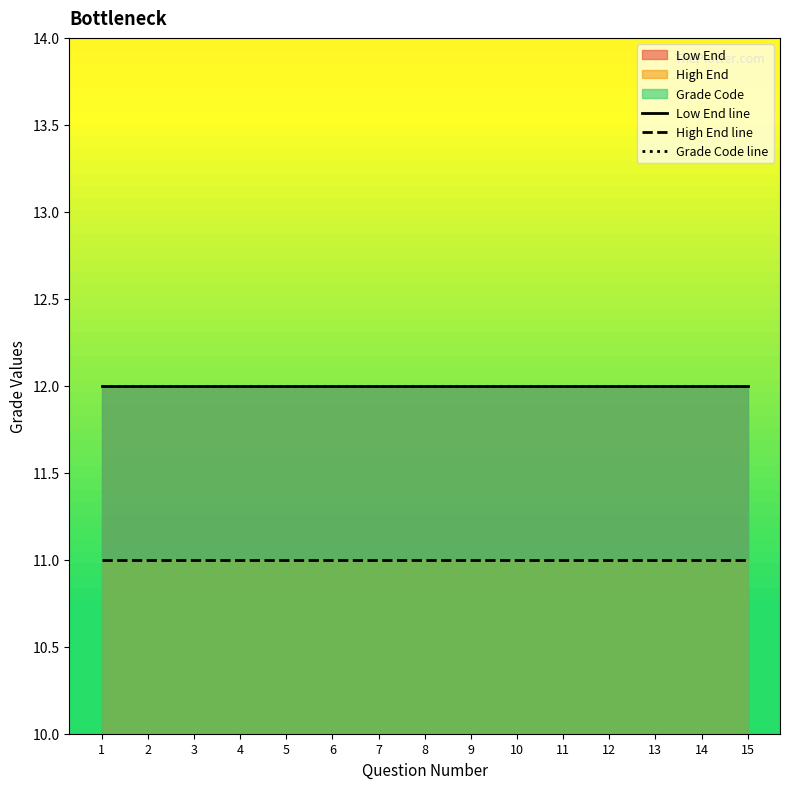

Reading left to right, extract all data points from this chart.

Low End line: 1=12	2=12	3=12	4=12	5=12	6=12	7=12	8=12	9=12	10=12	11=12	12=12	13=12	14=12	15=12
High End line: 1=11	2=11	3=11	4=11	5=11	6=11	7=11	8=11	9=11	10=11	11=11	12=11	13=11	14=11	15=11
Grade Code line: 1=12	2=12	3=12	4=12	5=12	6=12	7=12	8=12	9=12	10=12	11=12	12=12	13=12	14=12	15=12